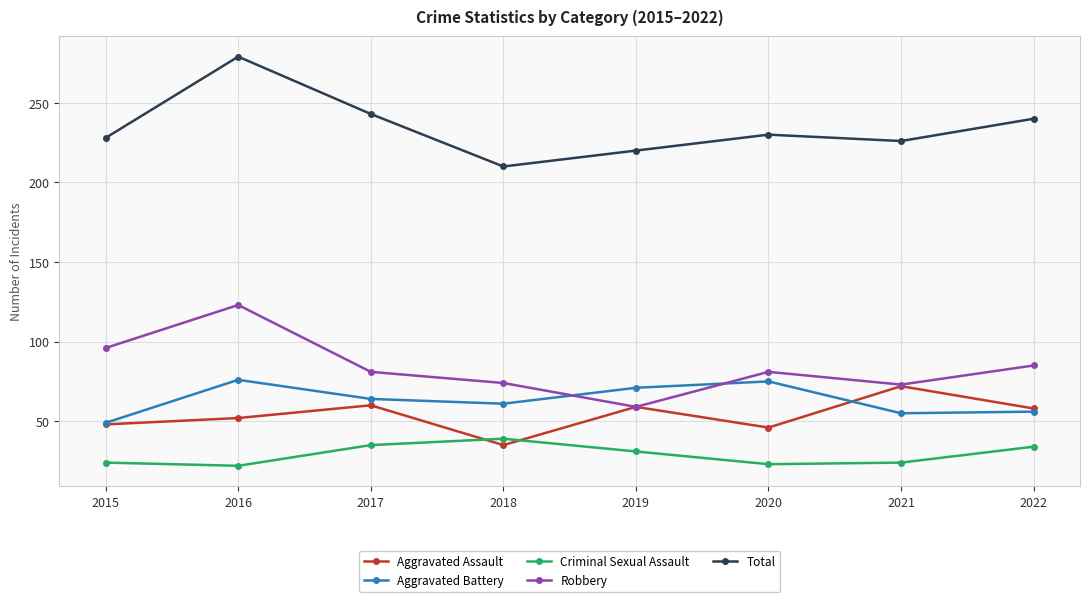

What is the maximum value for Robbery?

123